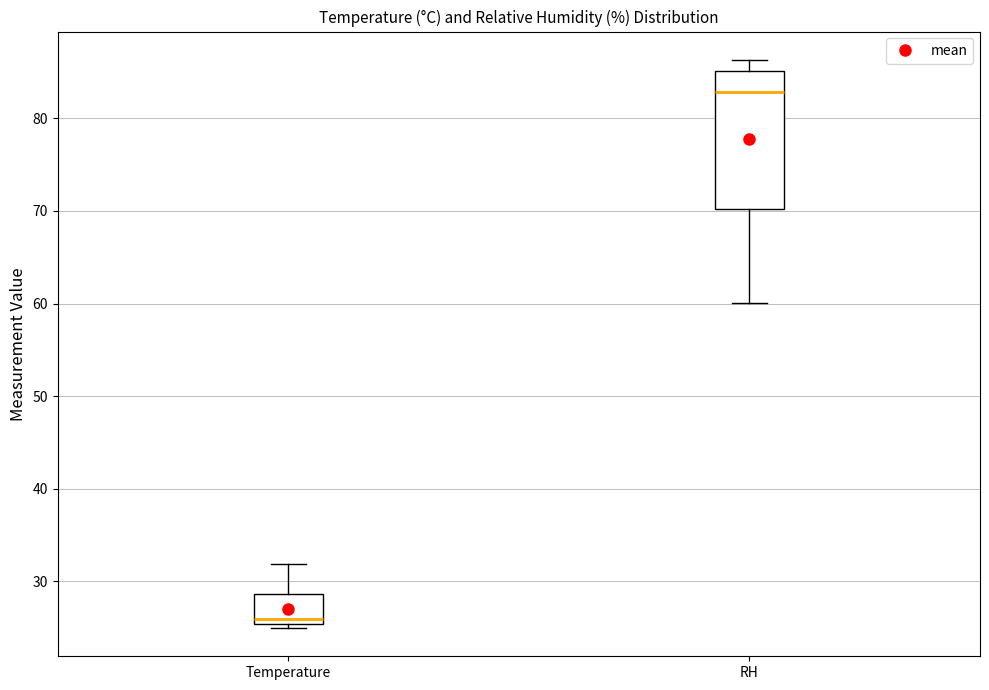

Which box is the tallest, from its lower edge to its upper edge?

RH